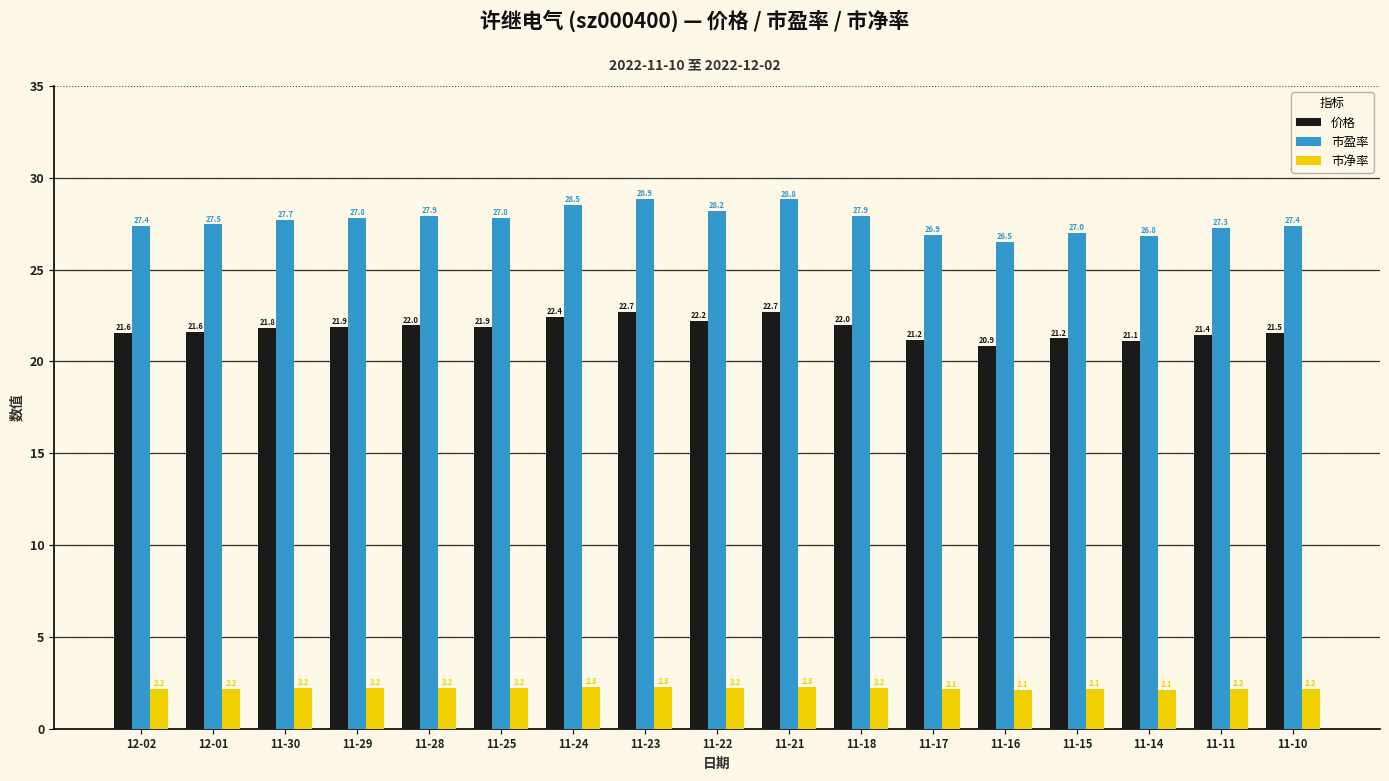

Rank the series at 12-02 from lowest to highest value.

市净率, 价格, 市盈率